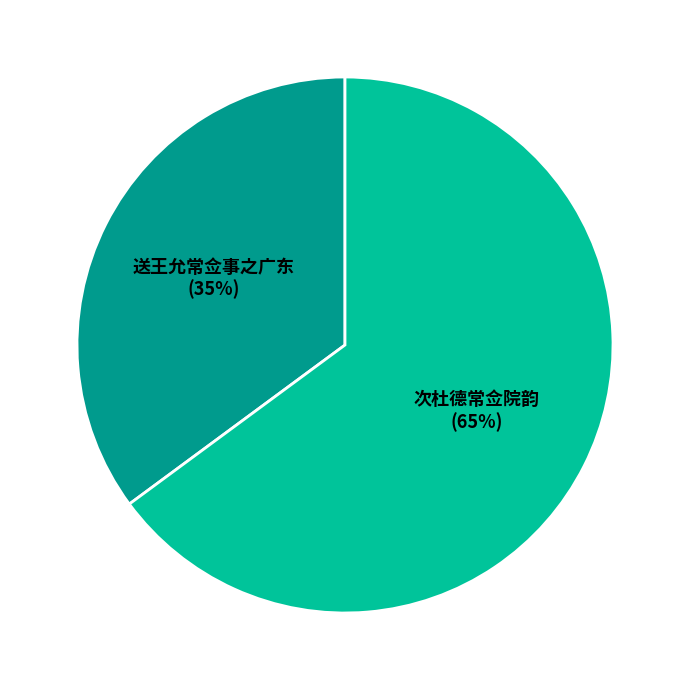

To the nearest percent, what portion does 送王允常佥事之广东 represent?

35%